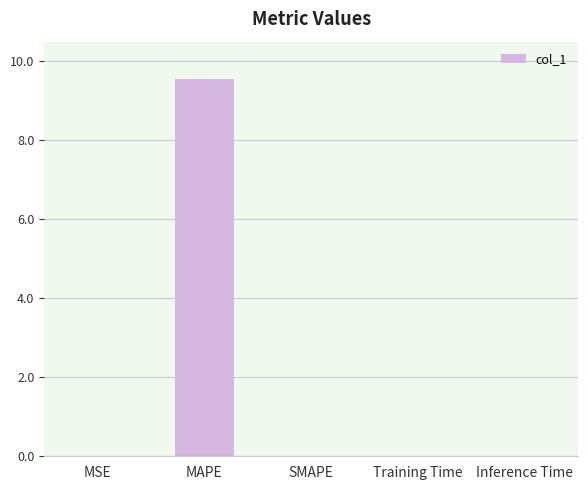

What is the sum of all values?

9.6